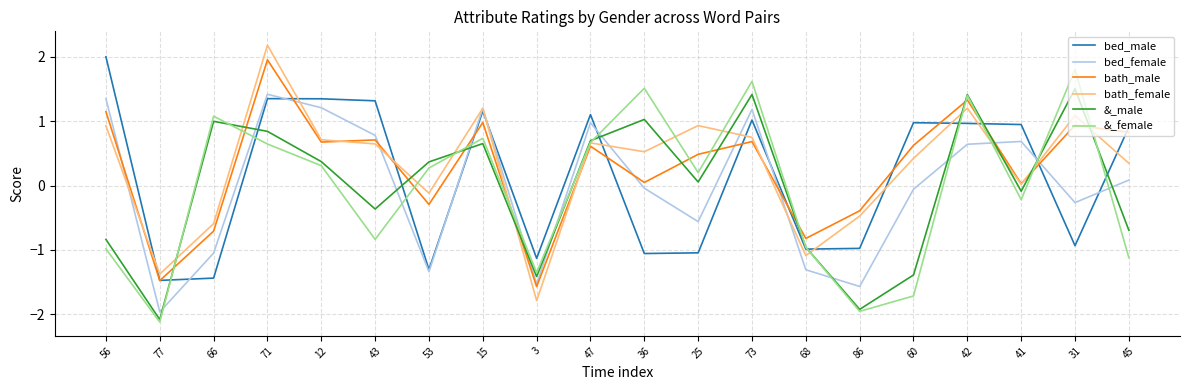

The bath_male series shows -0.3 at 53. True or false?

True